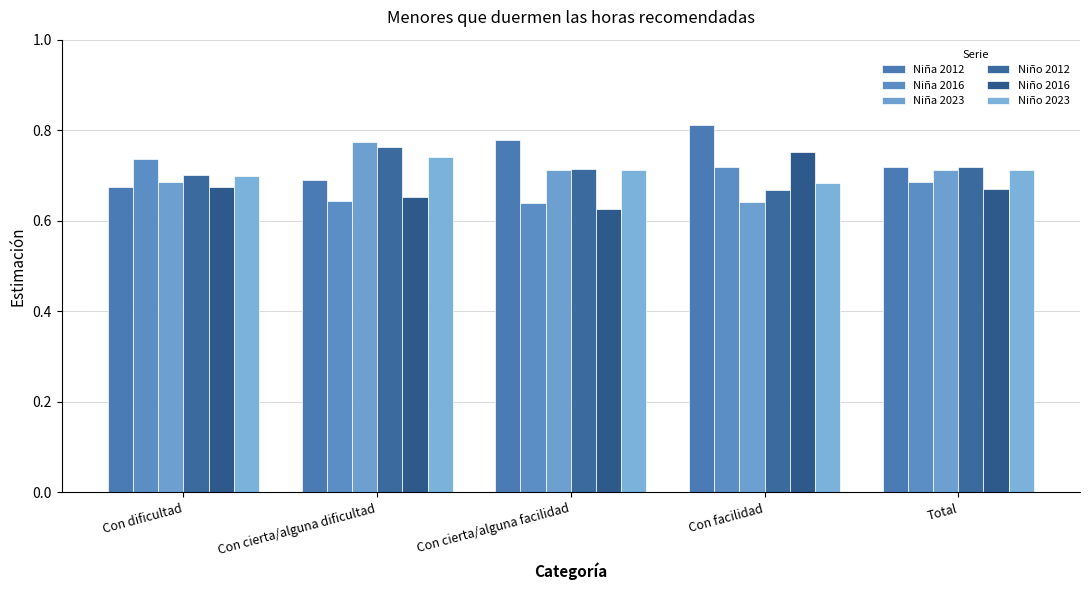

What is the difference between the maximum and second lowest values in the Niño 2016 series?

0.1